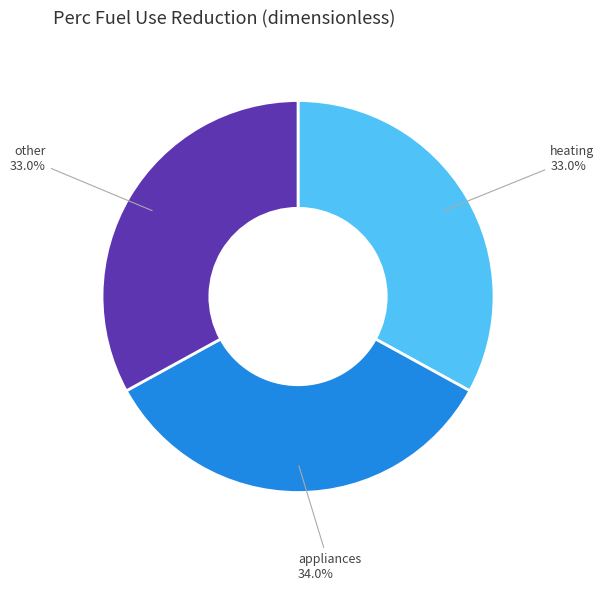

Is there any slice that represents more than half of the pie?

No